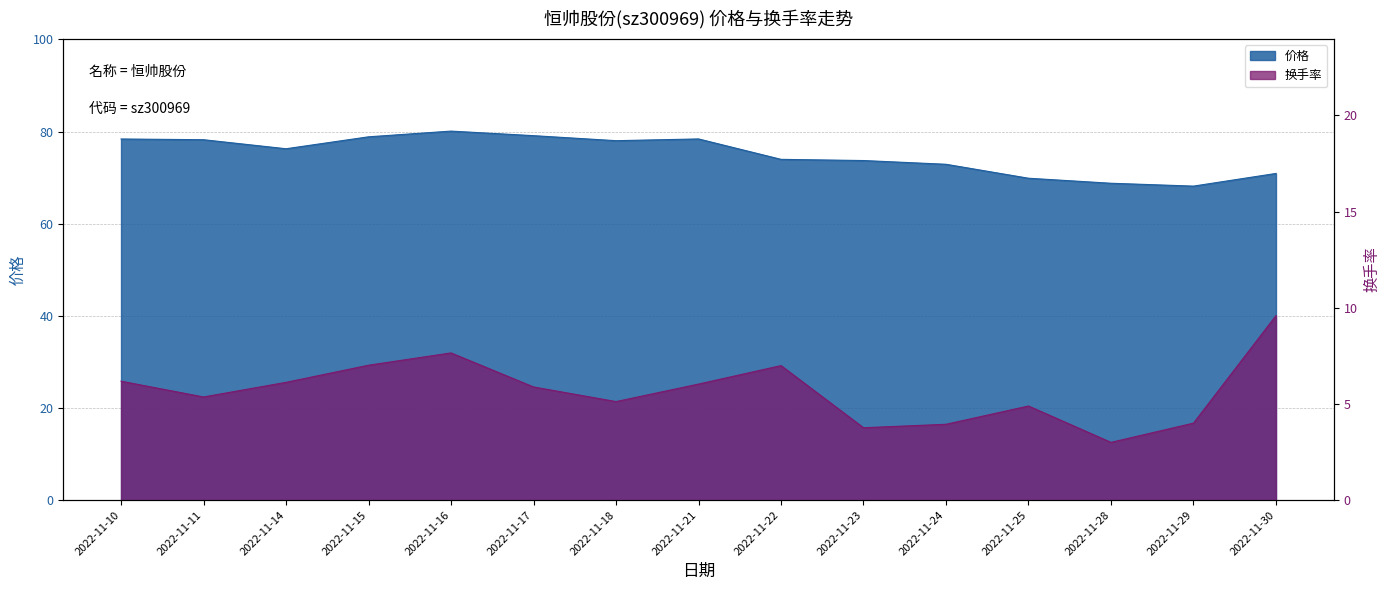

At how many categories does at least one series exceed 6?

15